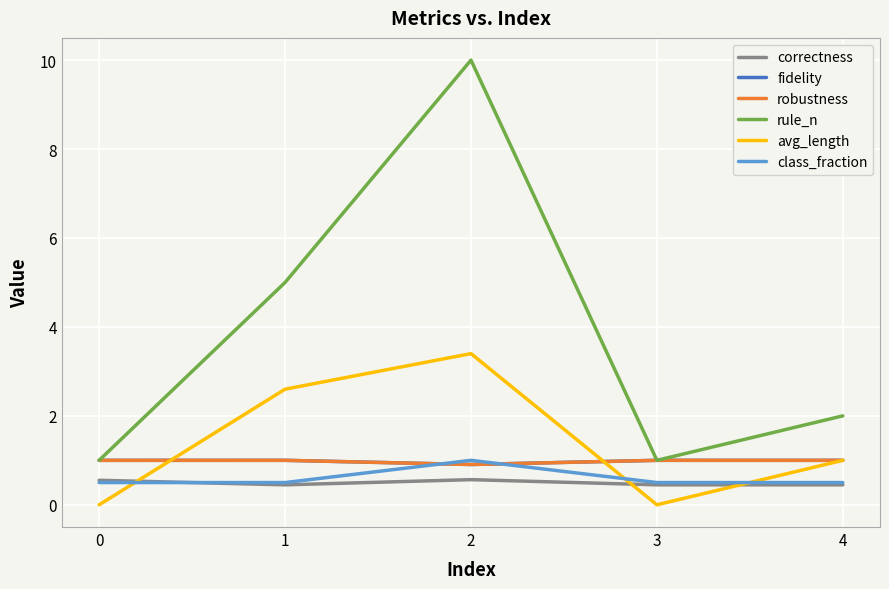

What is the maximum value shown in the chart?

10.0